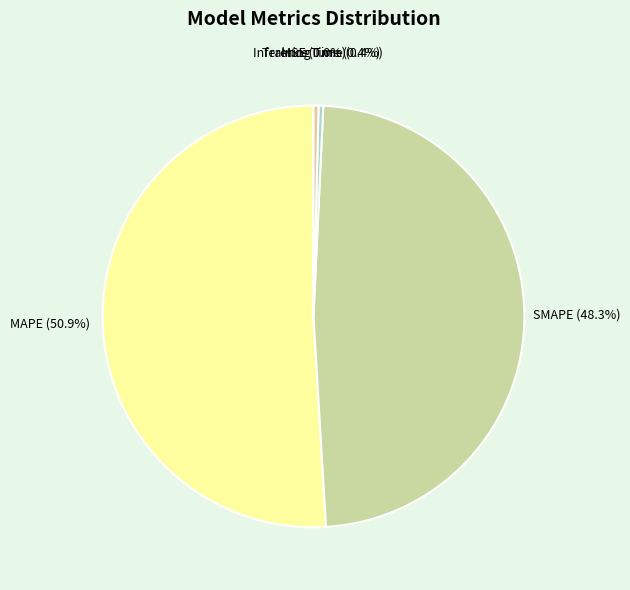

What is the largest slice in the pie chart?

MAPE